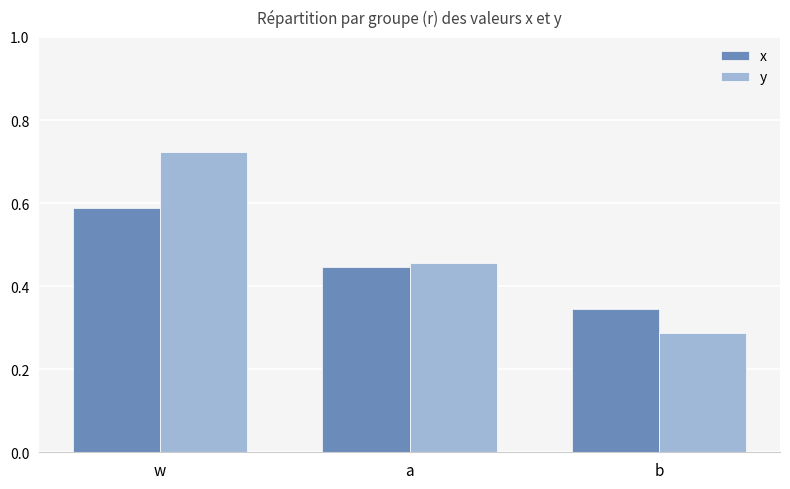

What is the sum of all x values?

1.4